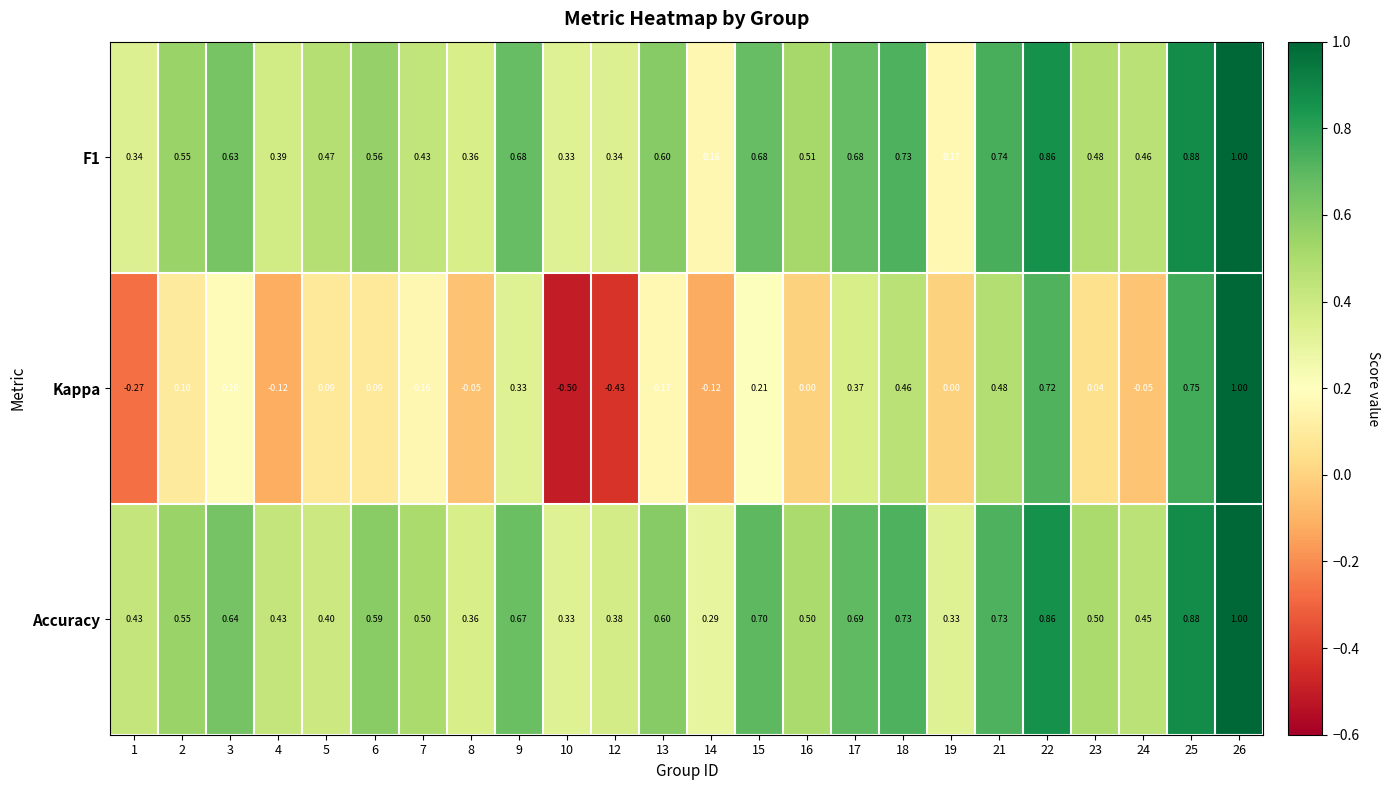

Is the value of Accuracy at 14 greater than the value of F1 at 14?

Yes